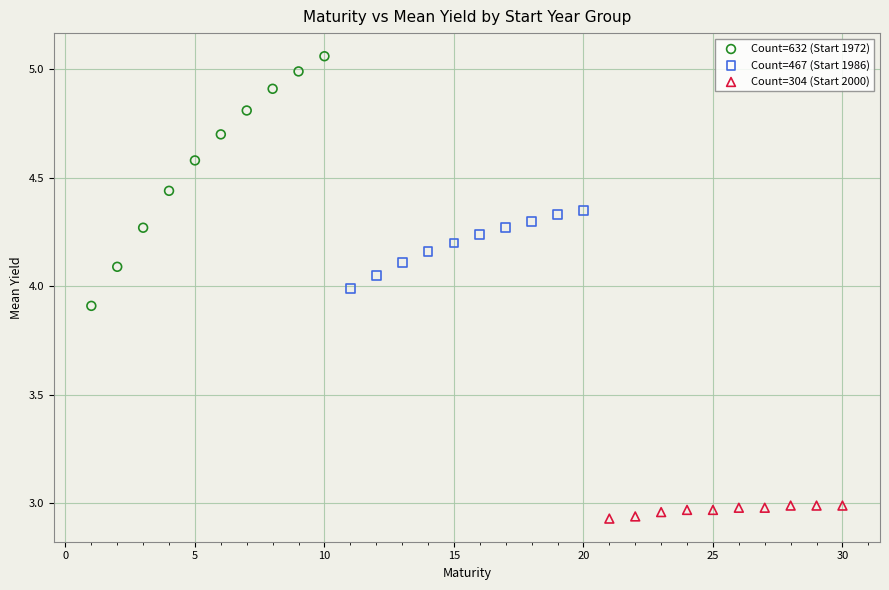

Which series contains the highest Y value?

Count=632 (Start 1972)